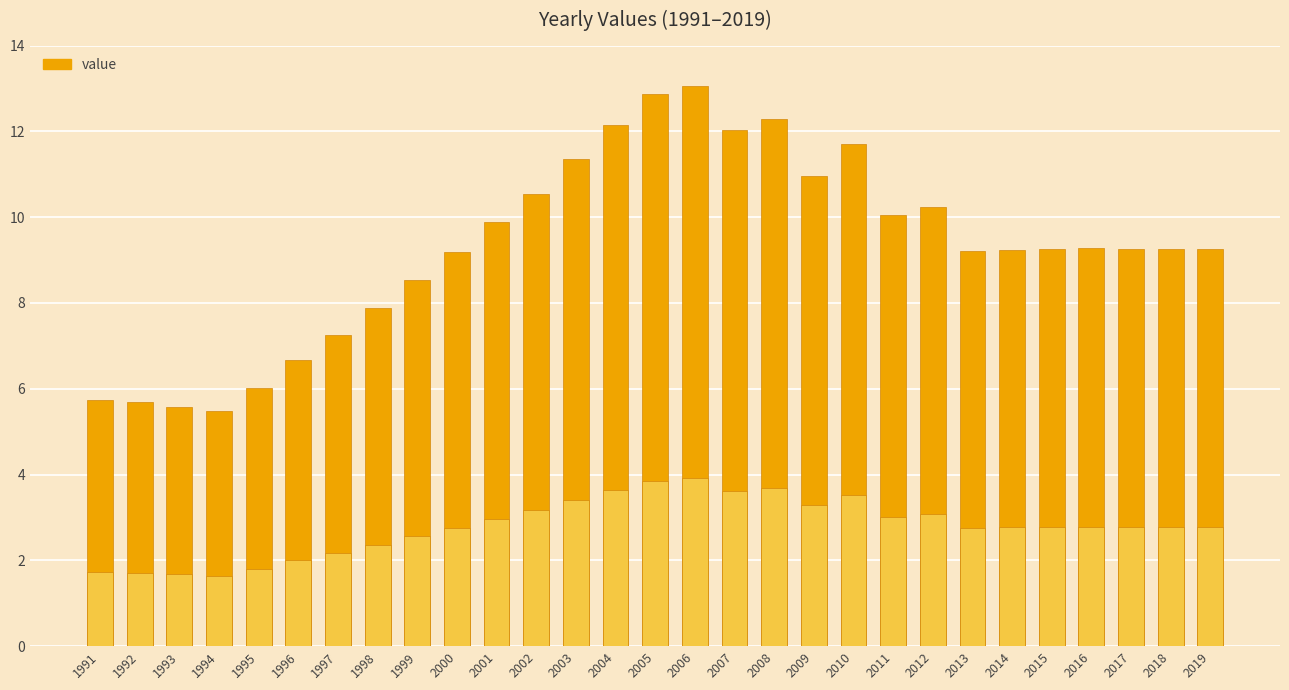

What is the difference between the values at 2001 and 1998?

2.0